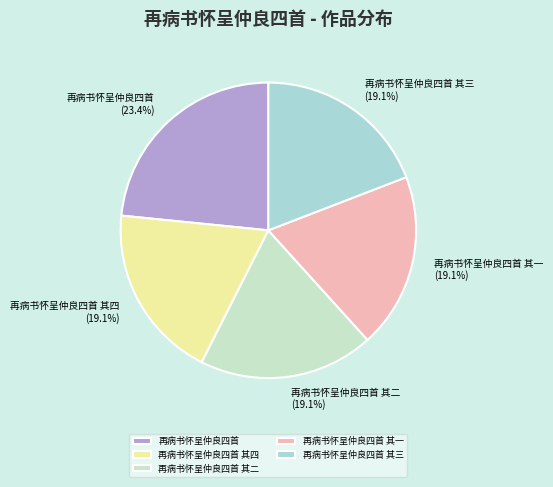

To the nearest percent, what is the average slice percentage?

20%